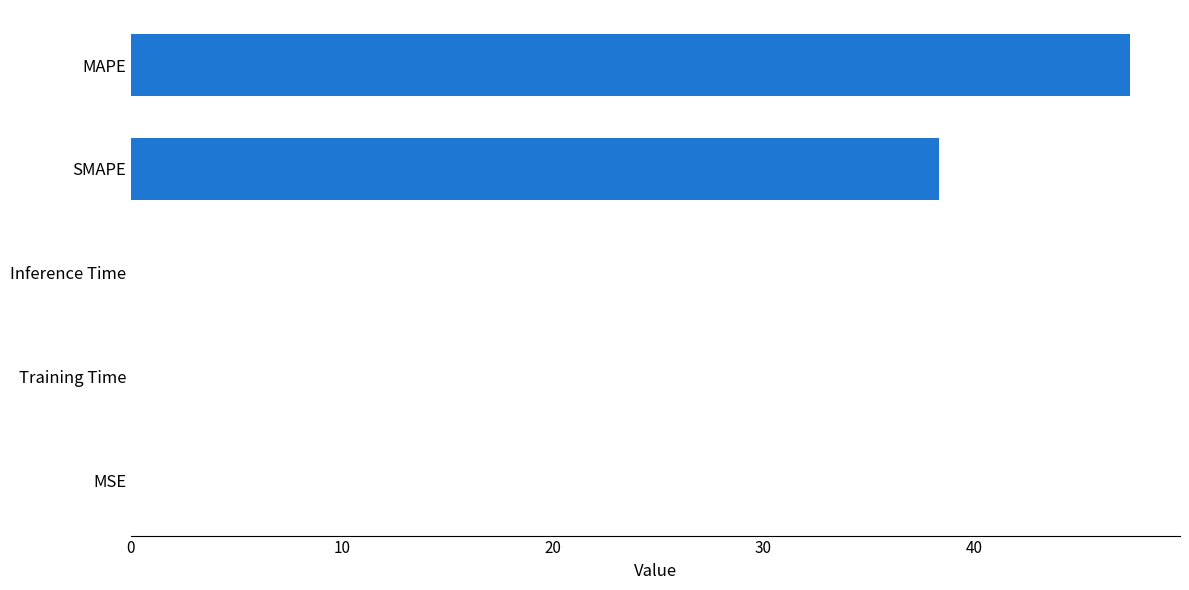

What is the maximum value shown in the chart?

47.4